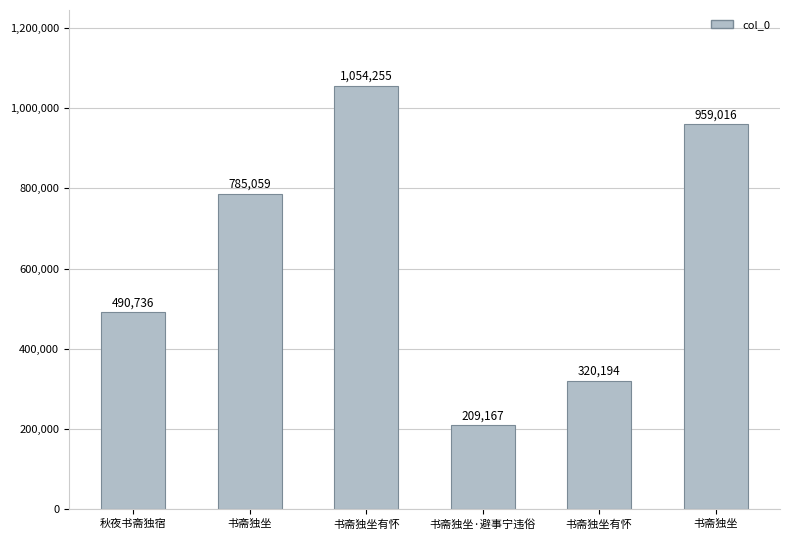

Reading left to right, extract all data points from this chart.

490736	785059	1054255	209167	320194	959016